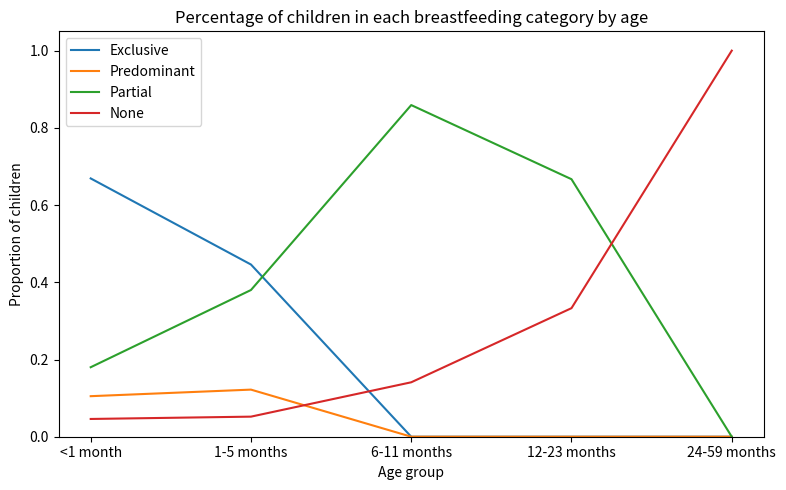

How many lines are shown in the chart?

4